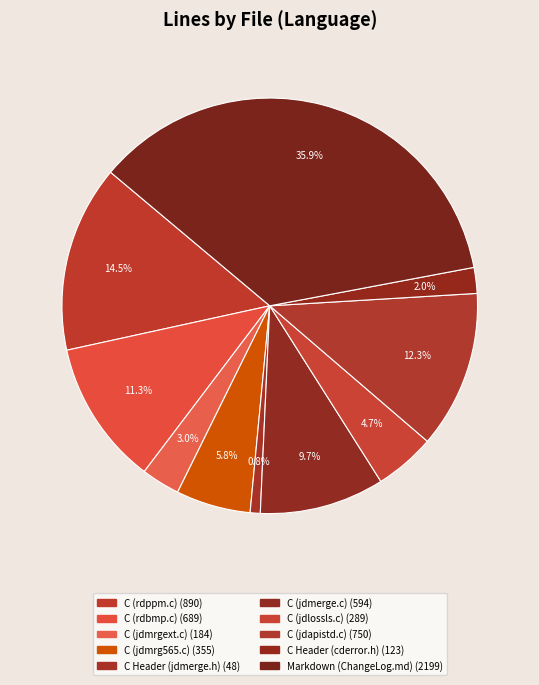

To the nearest percent, what is the combined percentage of C (jdapistd.c) and C (rdbmp.c)?

24%